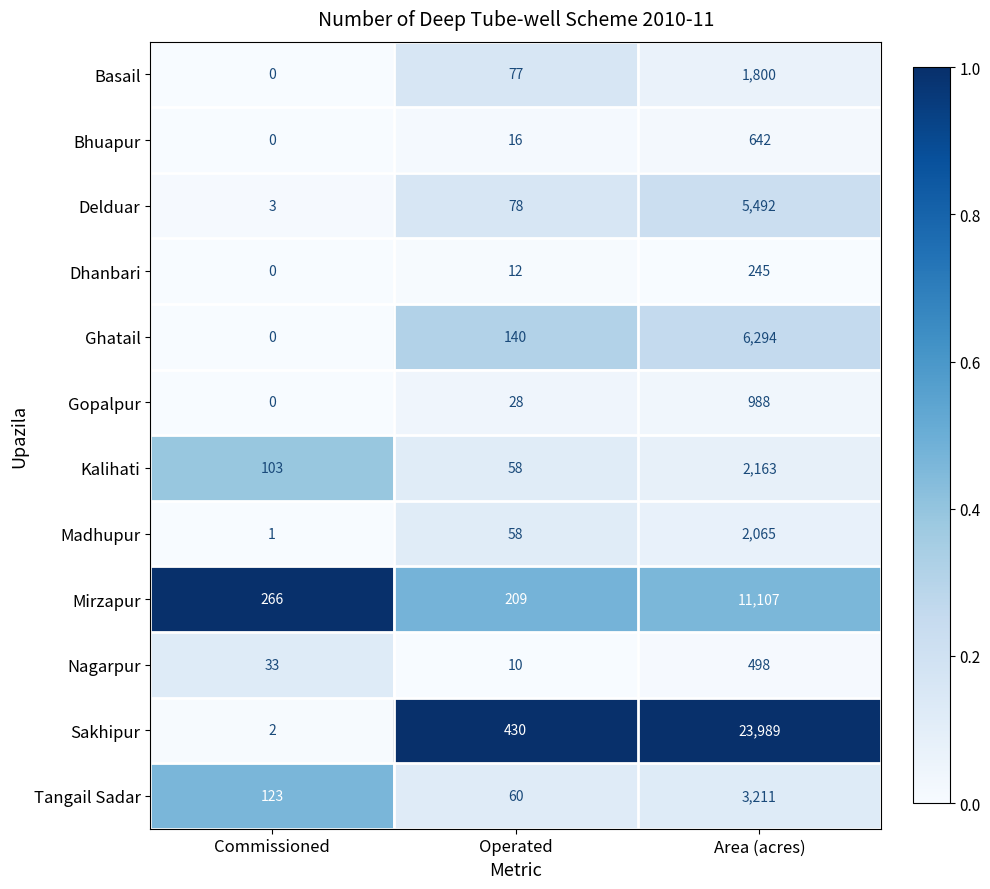

Which series has the largest range (max minus min)?

Sakhipur